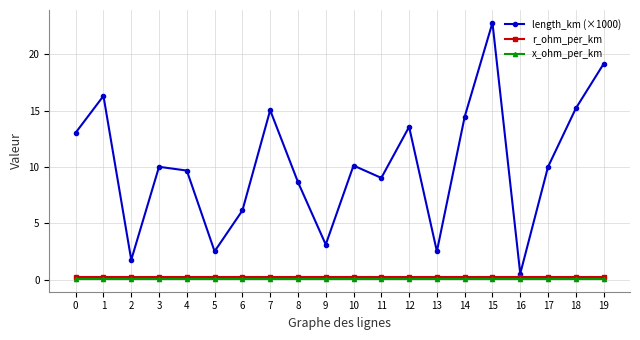

True or false: length_km (×1000) has a value of 22.8 at 15.

True